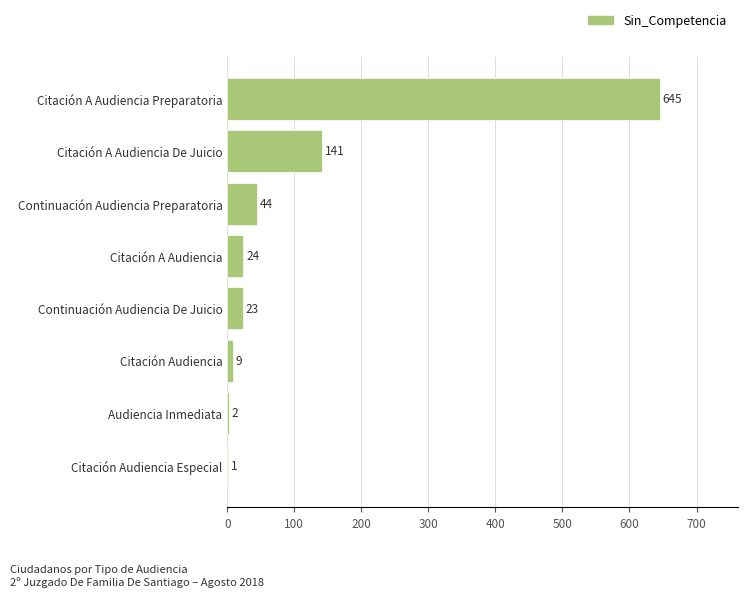

What is the maximum value shown in the chart?

645